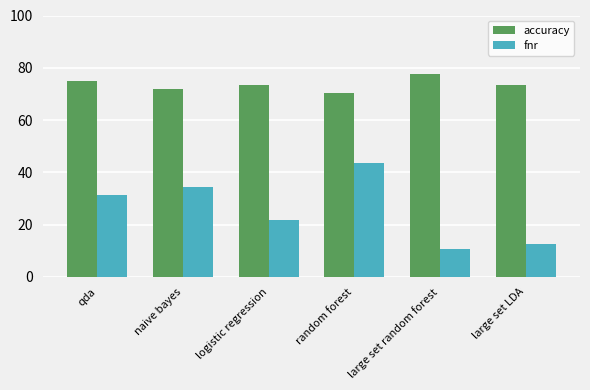

Rank the series by their average value, from lowest to highest.

fnr, accuracy